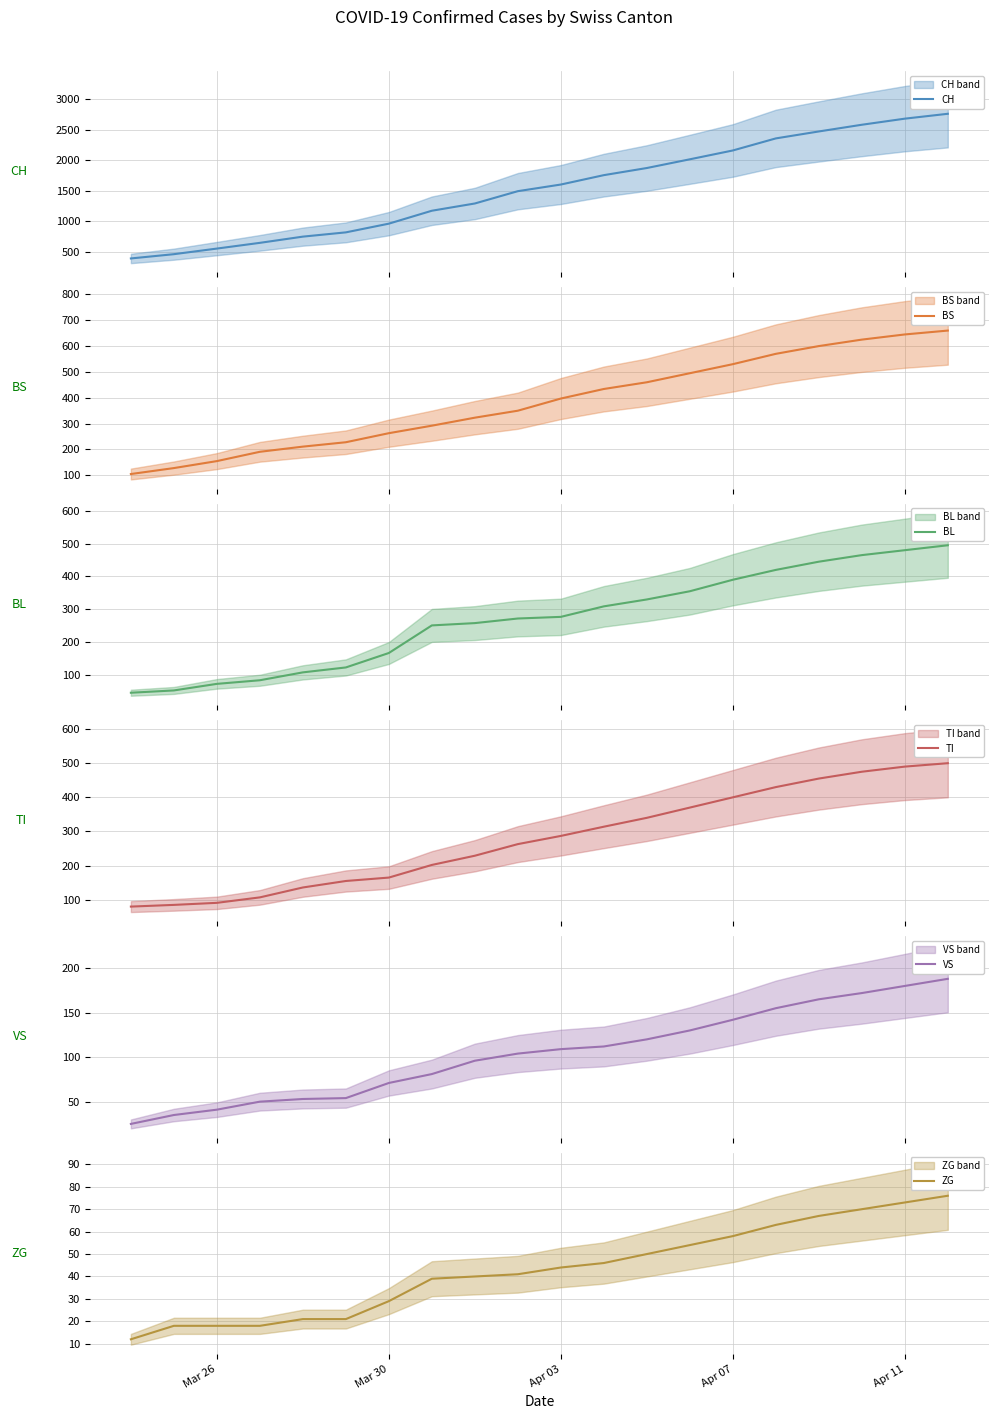

Rank the series by their maximum value, from highest to lowest.

CH, BS, TI, BL, VS, ZG